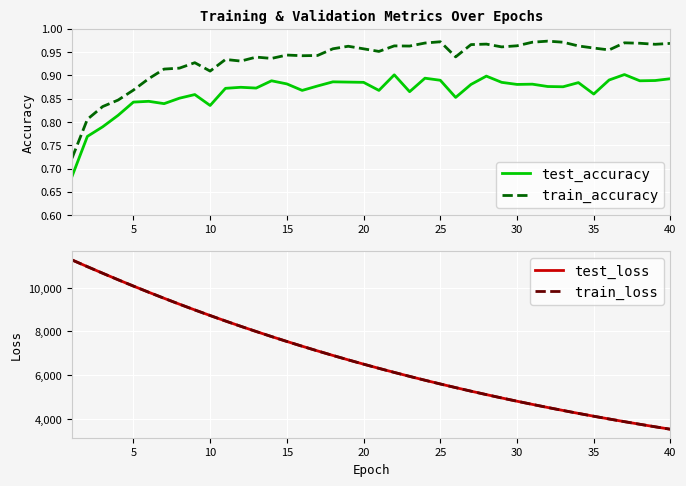

True or false: train_accuracy and test_accuracy intersect in this chart.

False